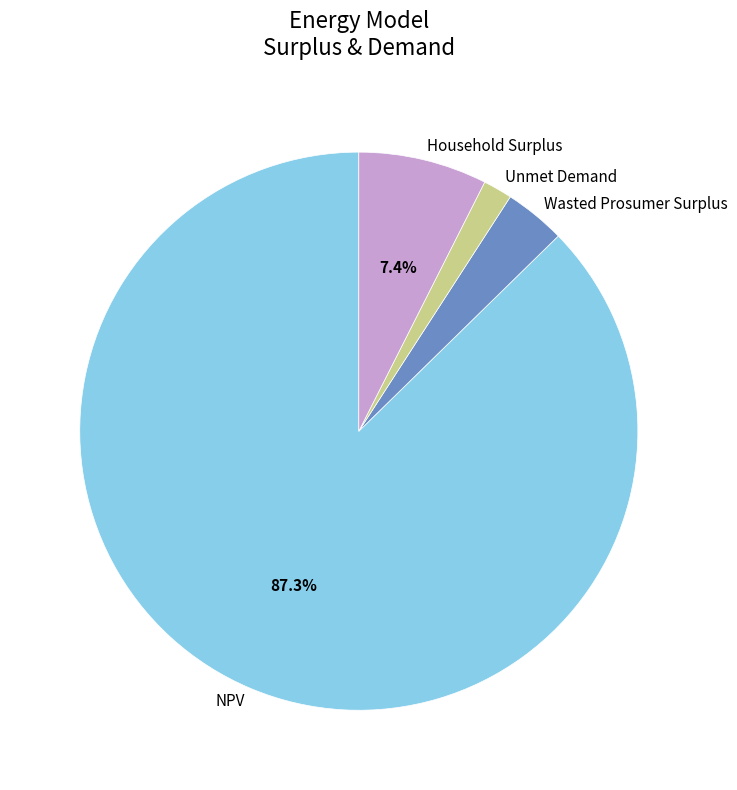

Which category accounts for the majority?

NPV